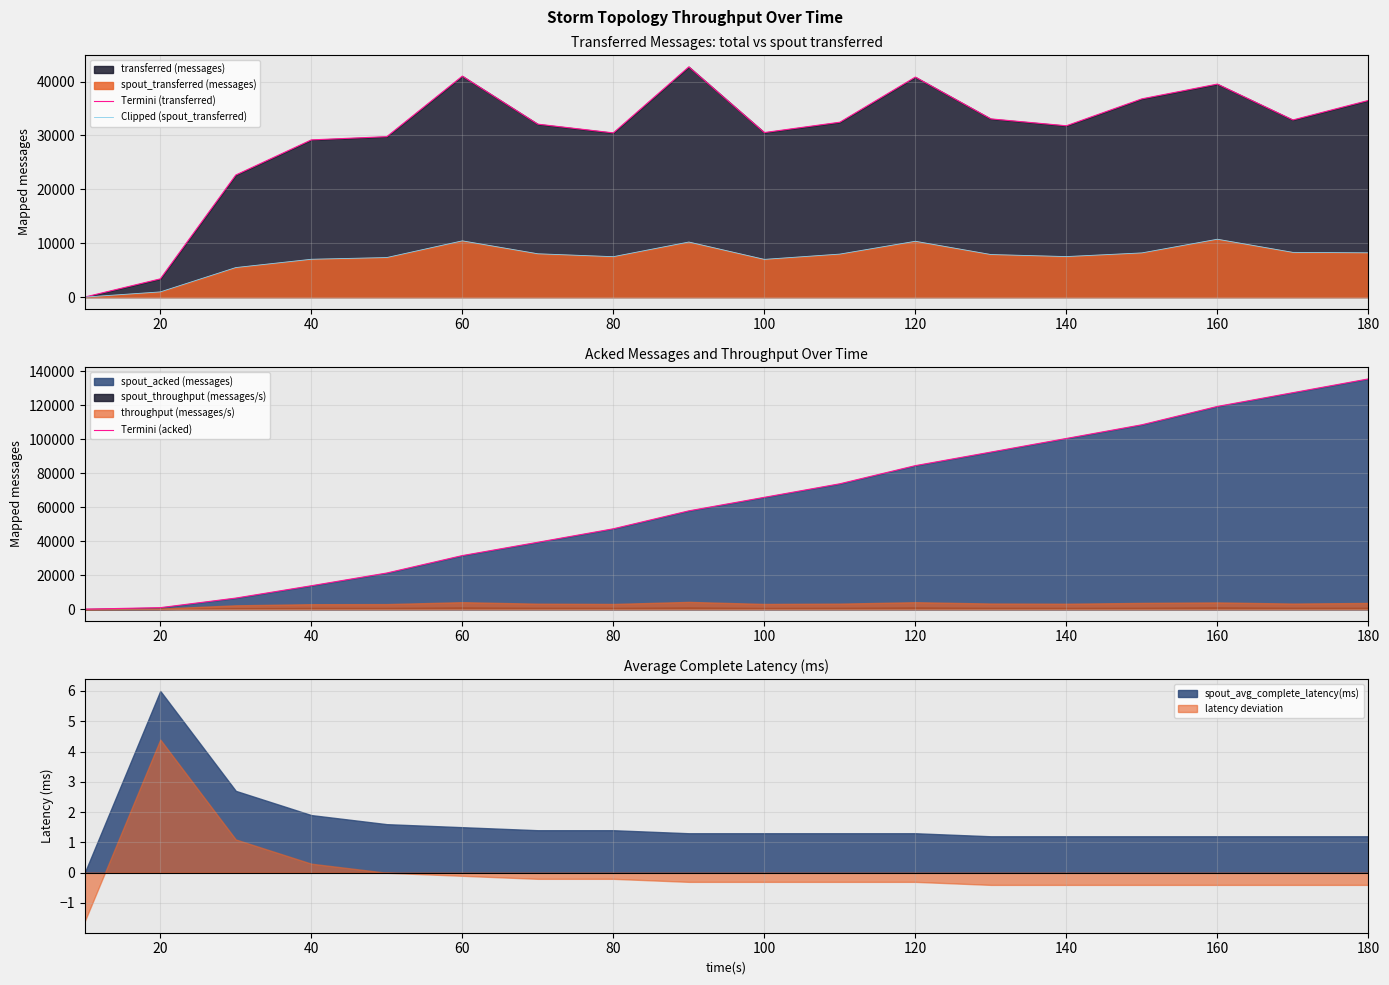

What is the maximum value for Clipped (spout_transferred)?

10740